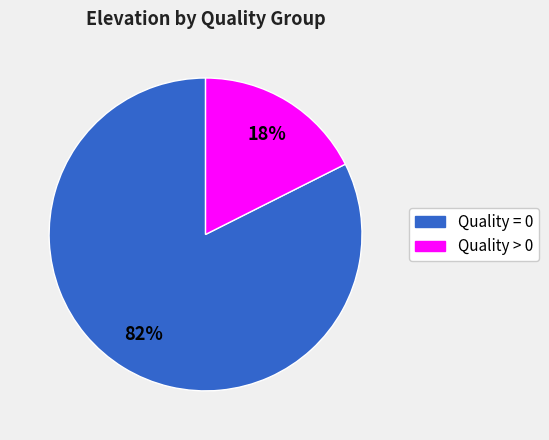

Rank the categories by value from highest to lowest.

Quality = 0, Quality > 0